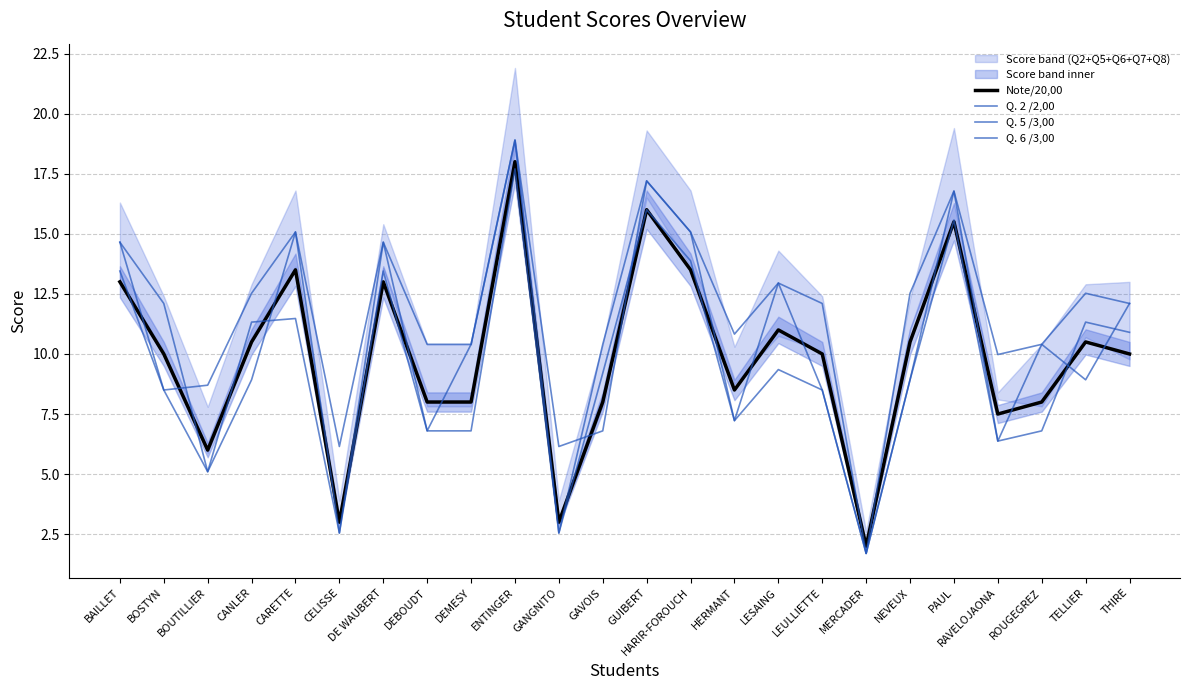

How many lines are shown in the chart?

4